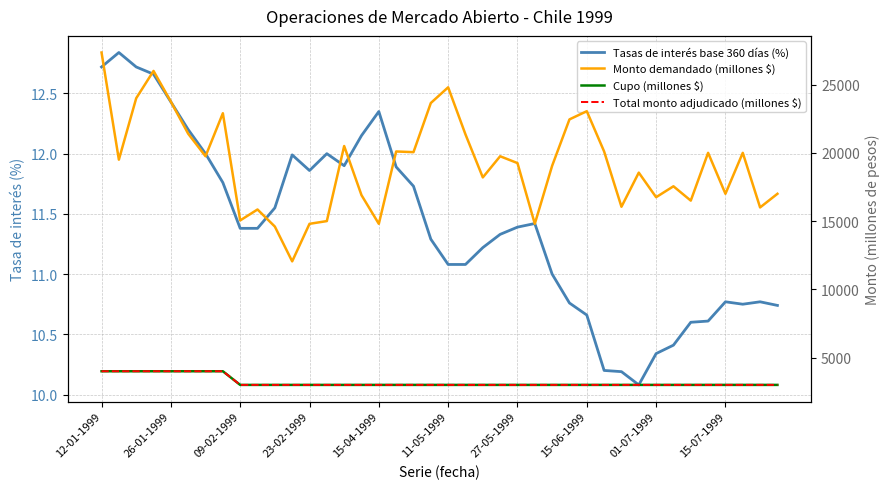

True or false: Total monto adjudicado (millones $) and Tasas de interés base 360 días (%) cross at least once.

False